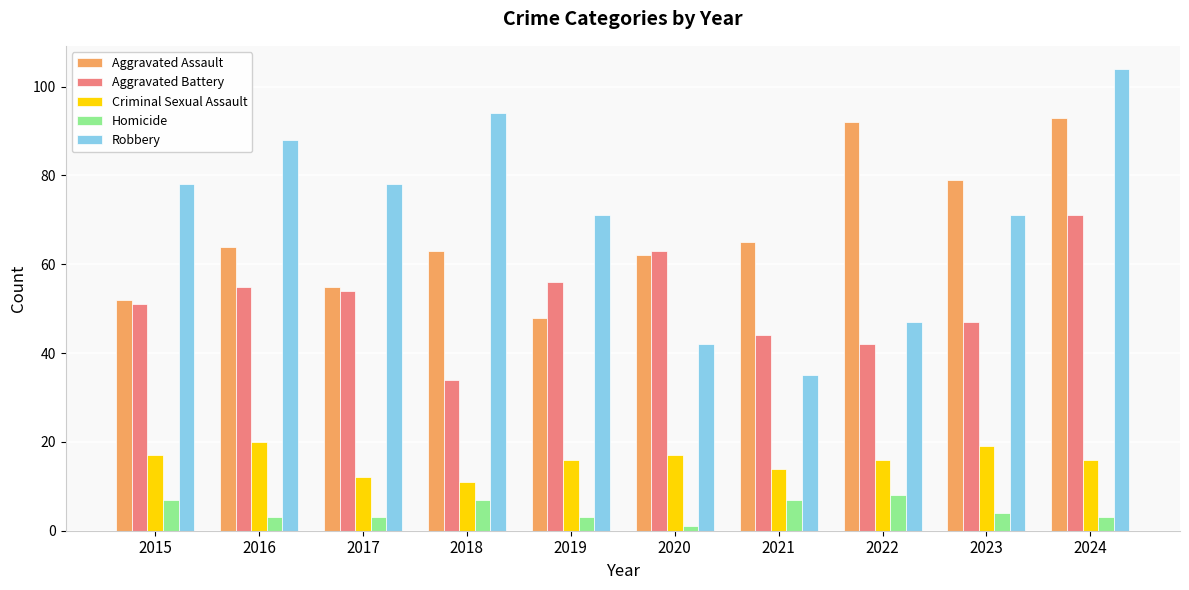

At which category is the sum across all series the highest?

2024